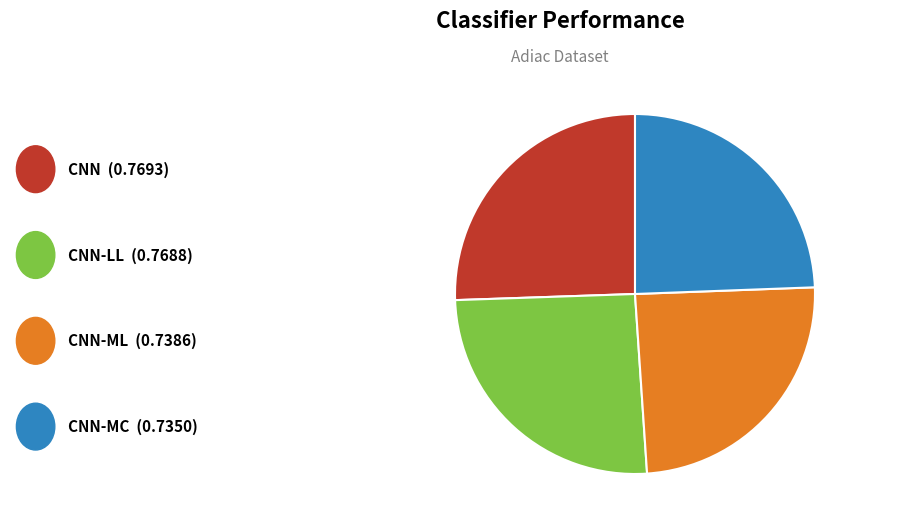

Is there a majority slice in this chart?

No